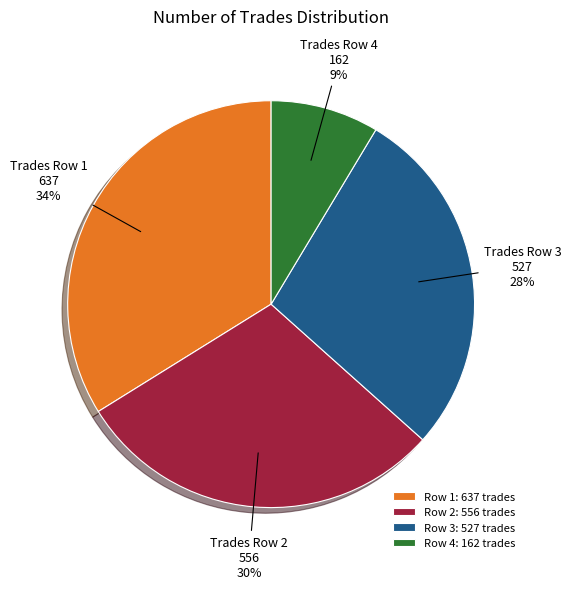

Is there a majority slice in this chart?

No